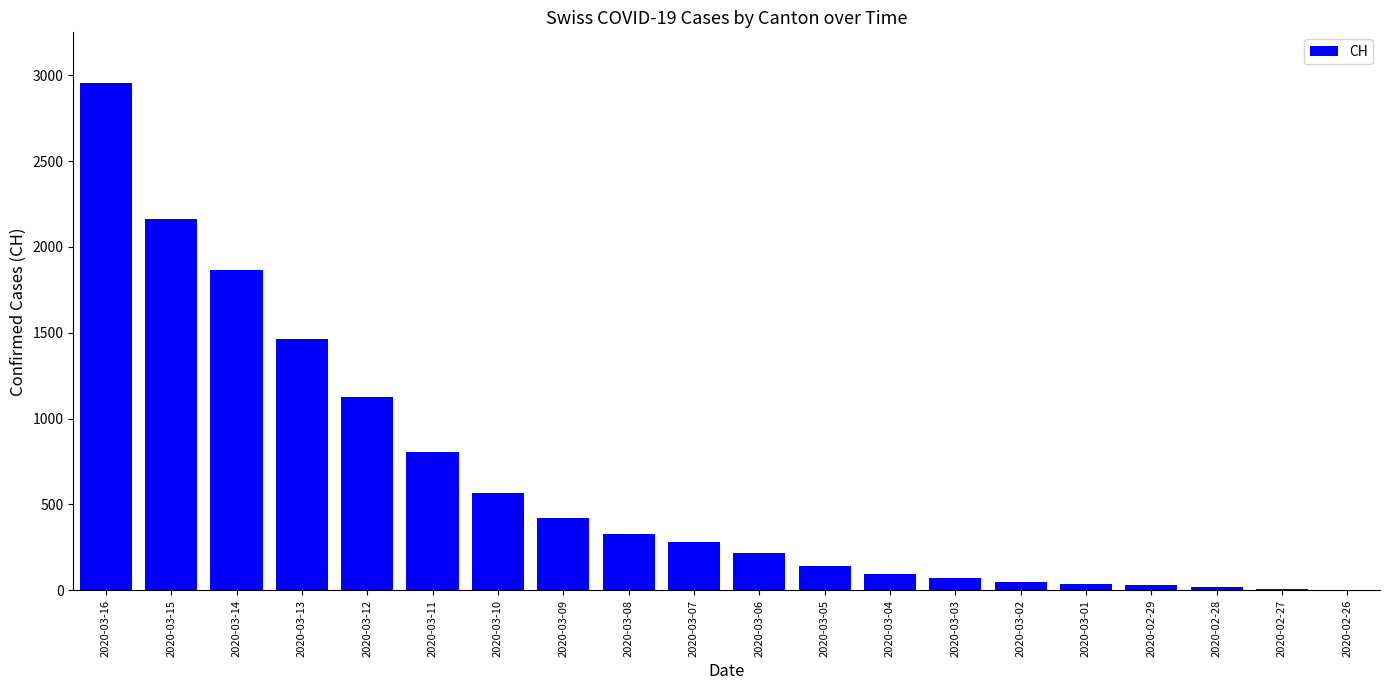

Does the chart contain stacked bars?

No